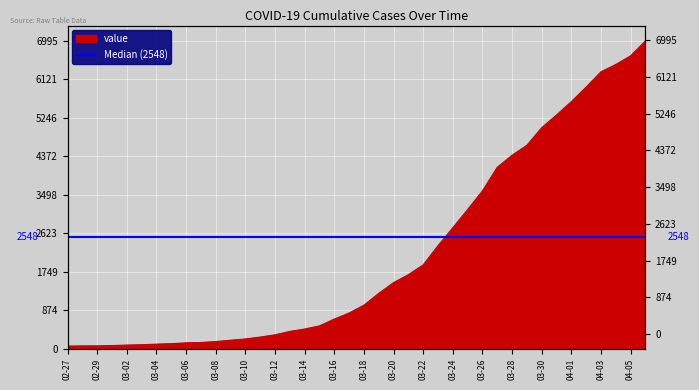

What is the sum of the values at 2020-03-01 and 2020-03-18?

1069